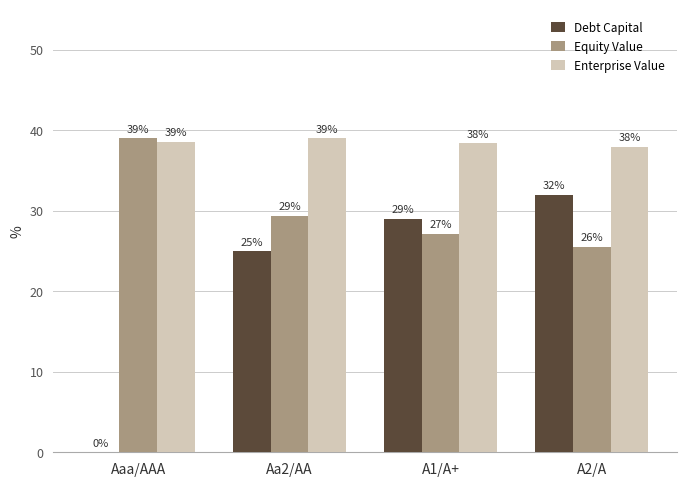

What is the difference between the Equity Value values at Aaa/AAA and Aa2/AA?

9.6